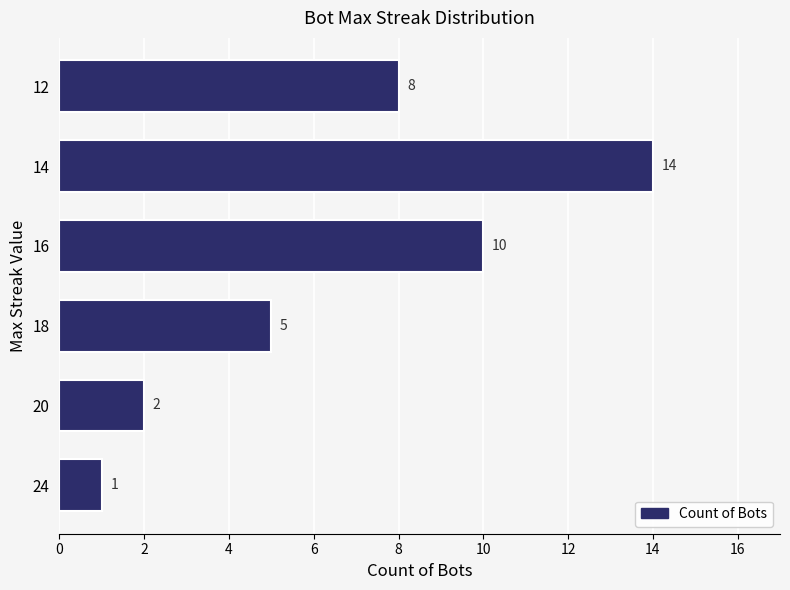

Reading bottom to top, what are all the values shown in this chart?

1	2	5	10	14	8